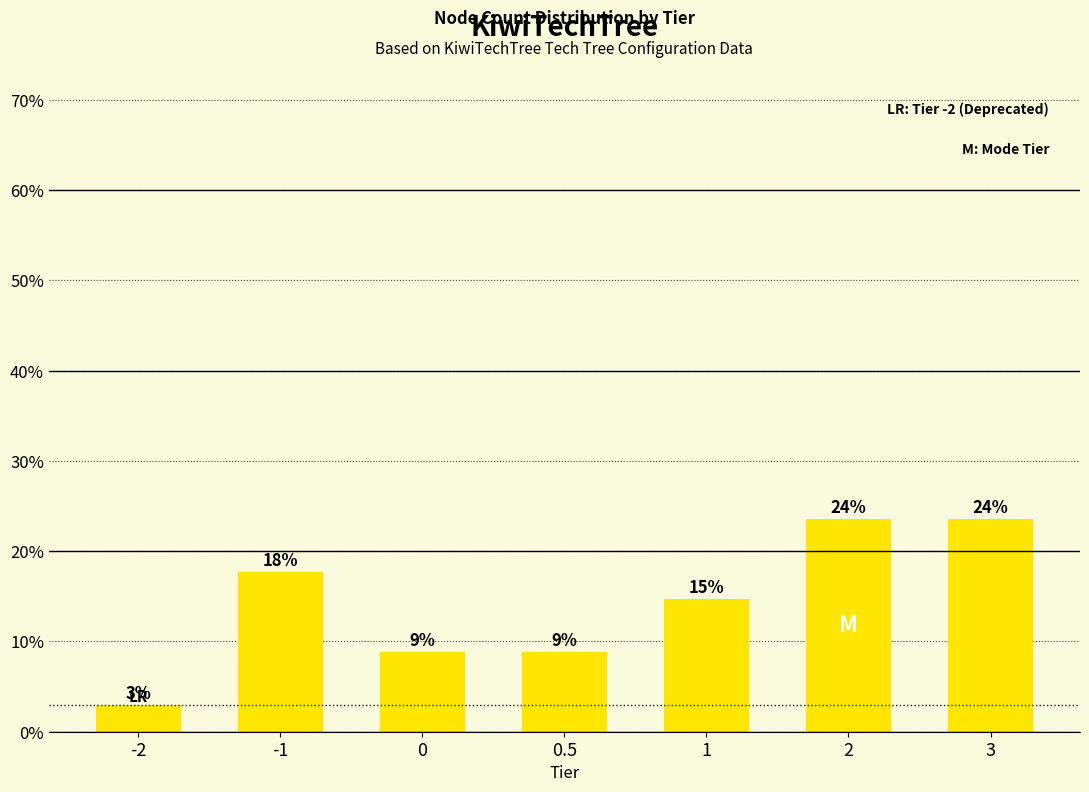

What is the label of the 1st bar from the left?

-2